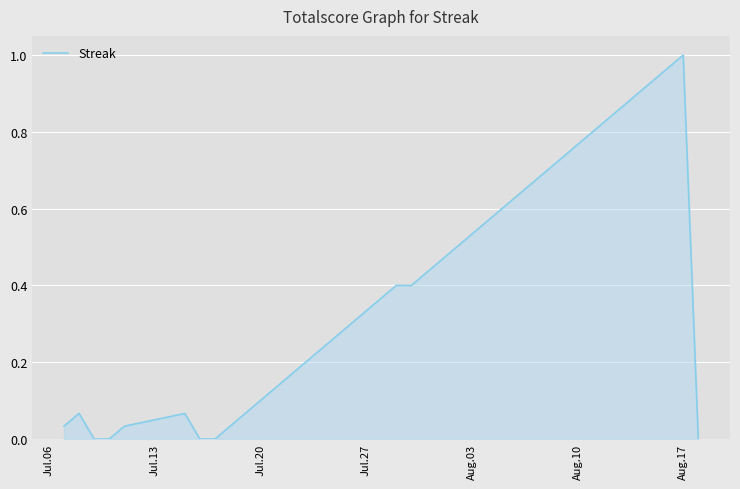

Which category has the highest value across all series?

Aug.17